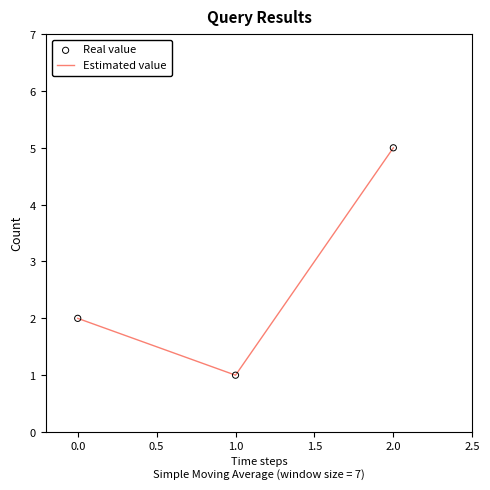

Does the chart have visible grid lines?

No